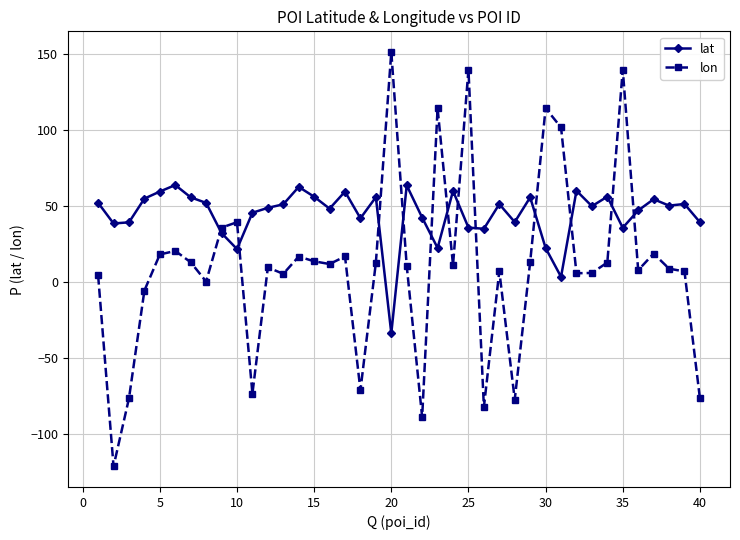

After their last crossing, which series has the higher values: lon or lat?

lat